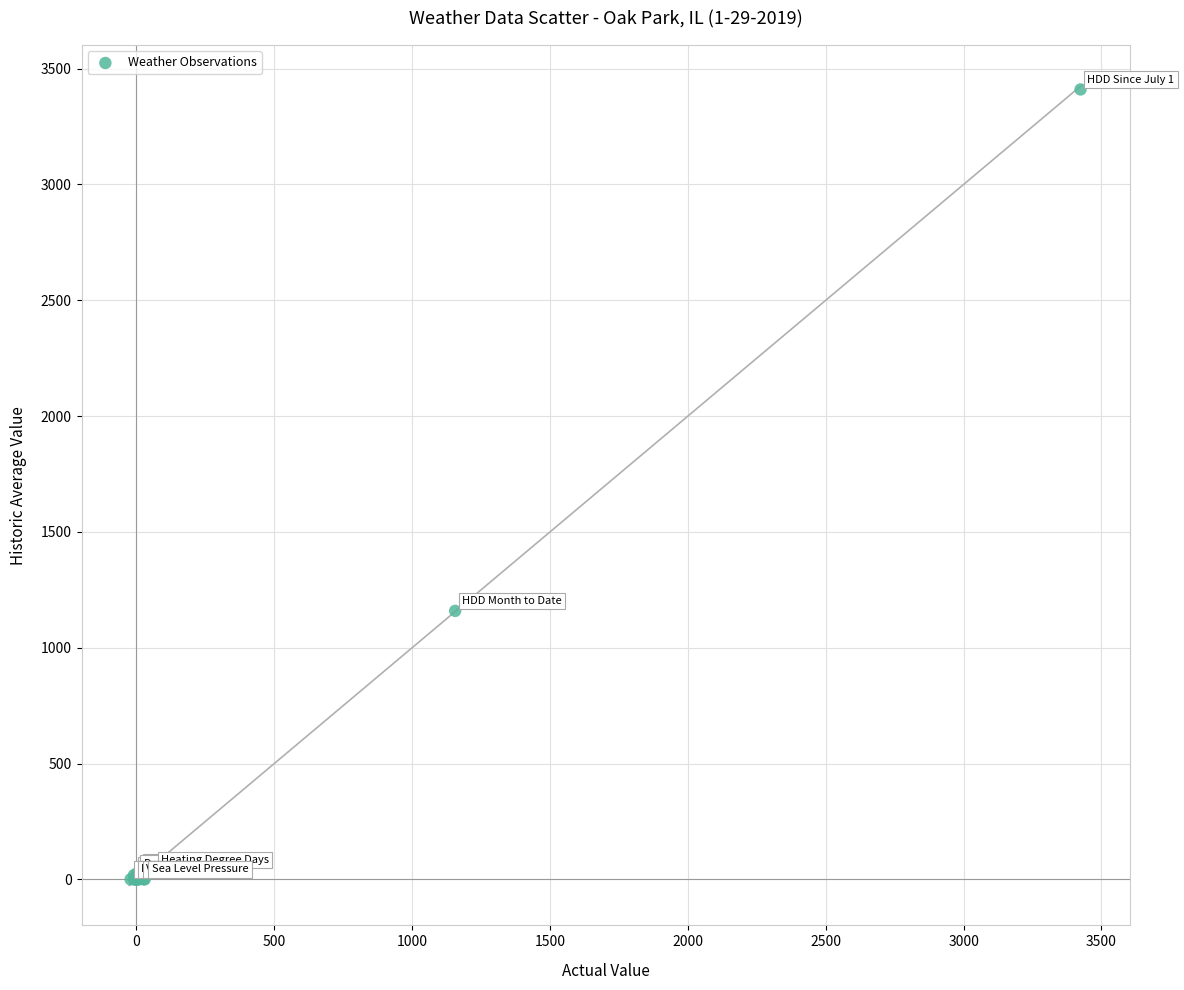

What Y value in the scatter plot is closest to 1705?

1159